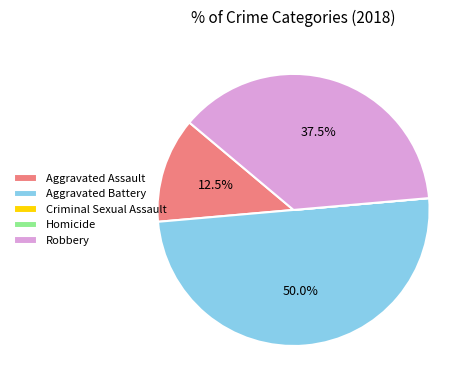

How much of the chart is everything except Aggravated Assault?

87.5%